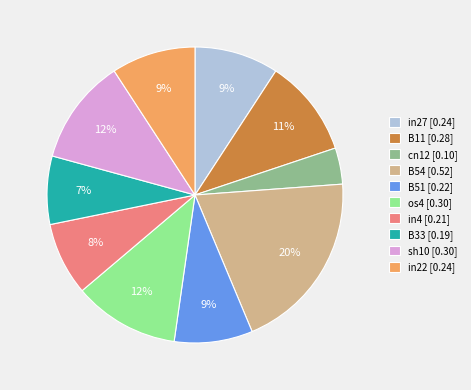

Is the sum of in22 [0.24] and B54 [0.52] greater than half?

No